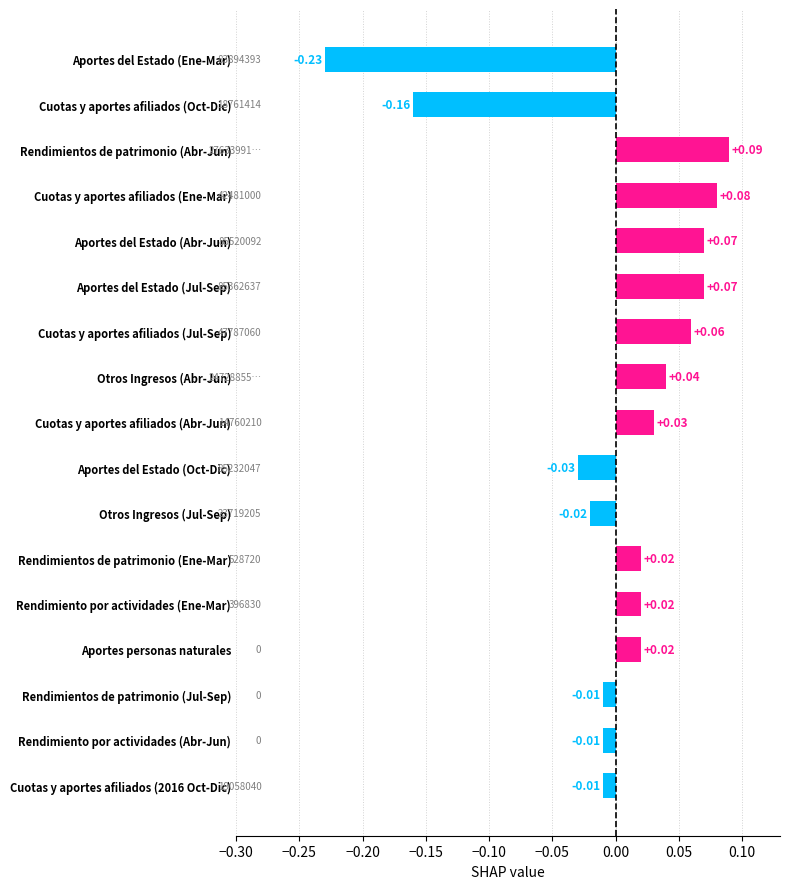

Does the chart contain stacked bars?

No